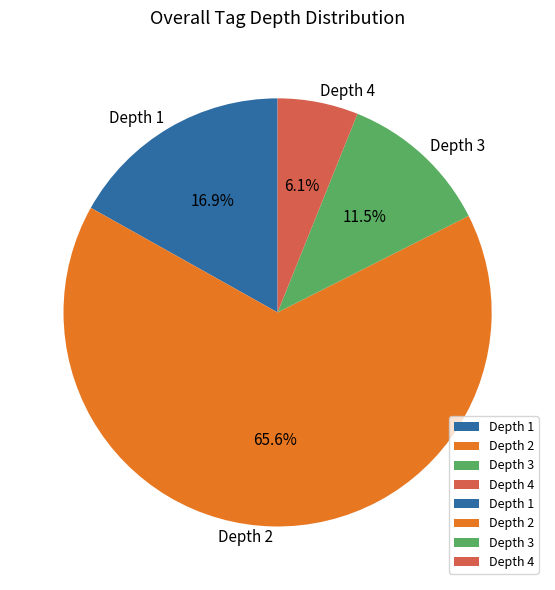

Rank the categories by value from highest to lowest.

Depth 2, Depth 1, Depth 3, Depth 4